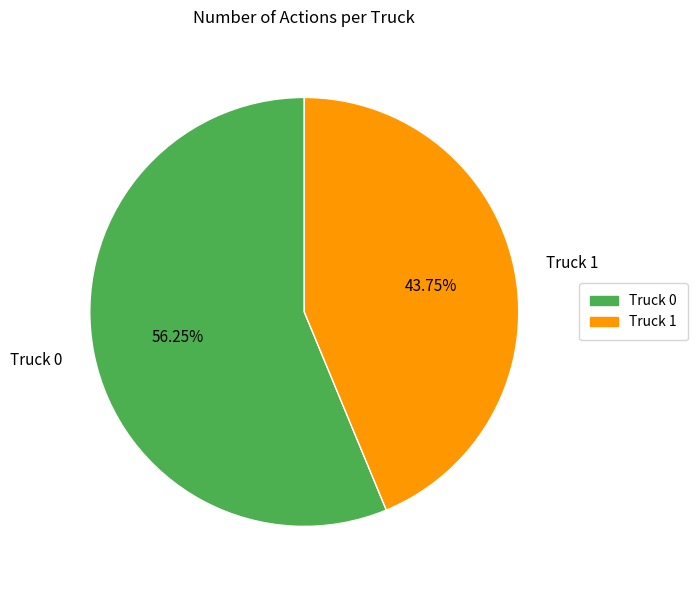

To the nearest percent, what is the average slice percentage?

50%